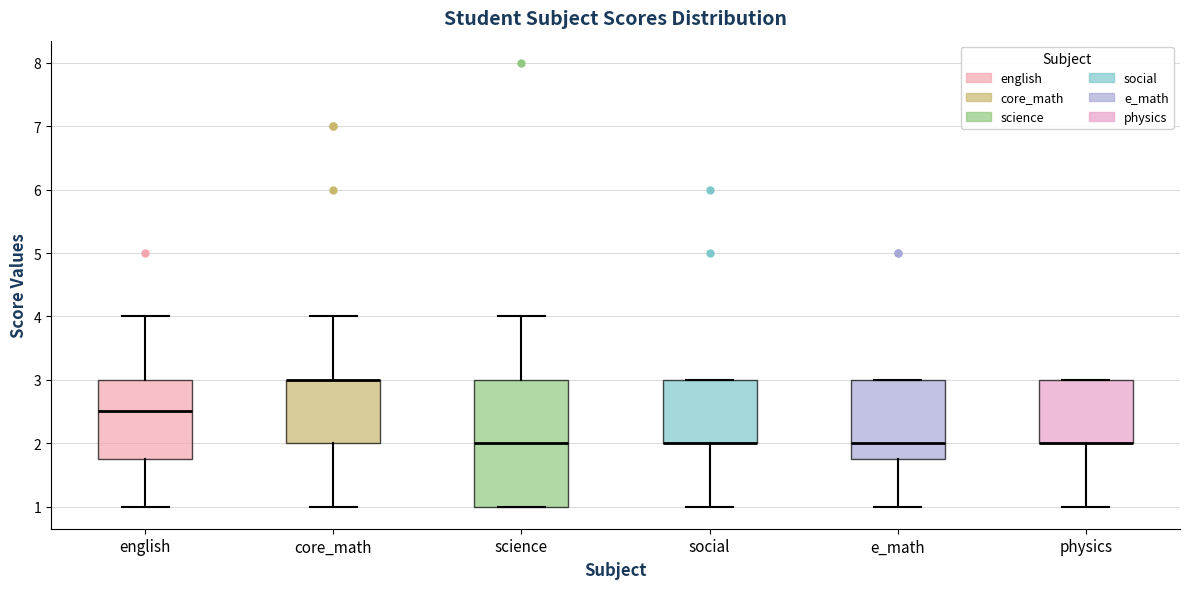

Which box is the tallest, from its lower edge to its upper edge?

science